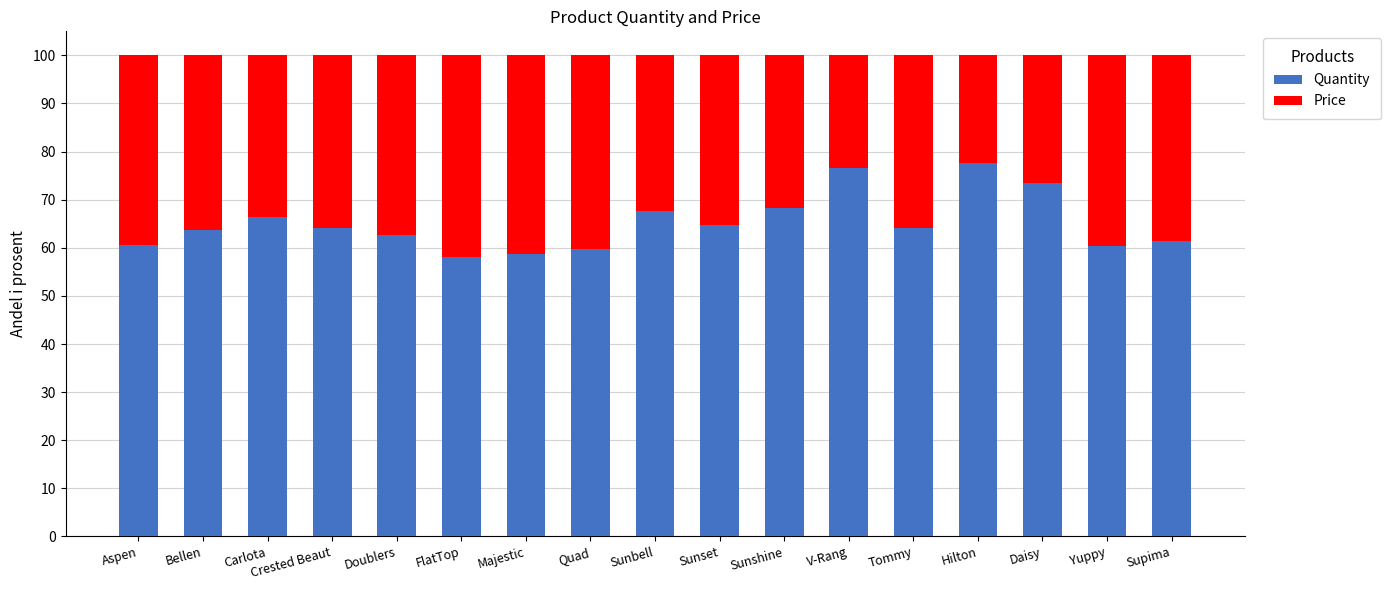

How many series are shown in this chart?

2